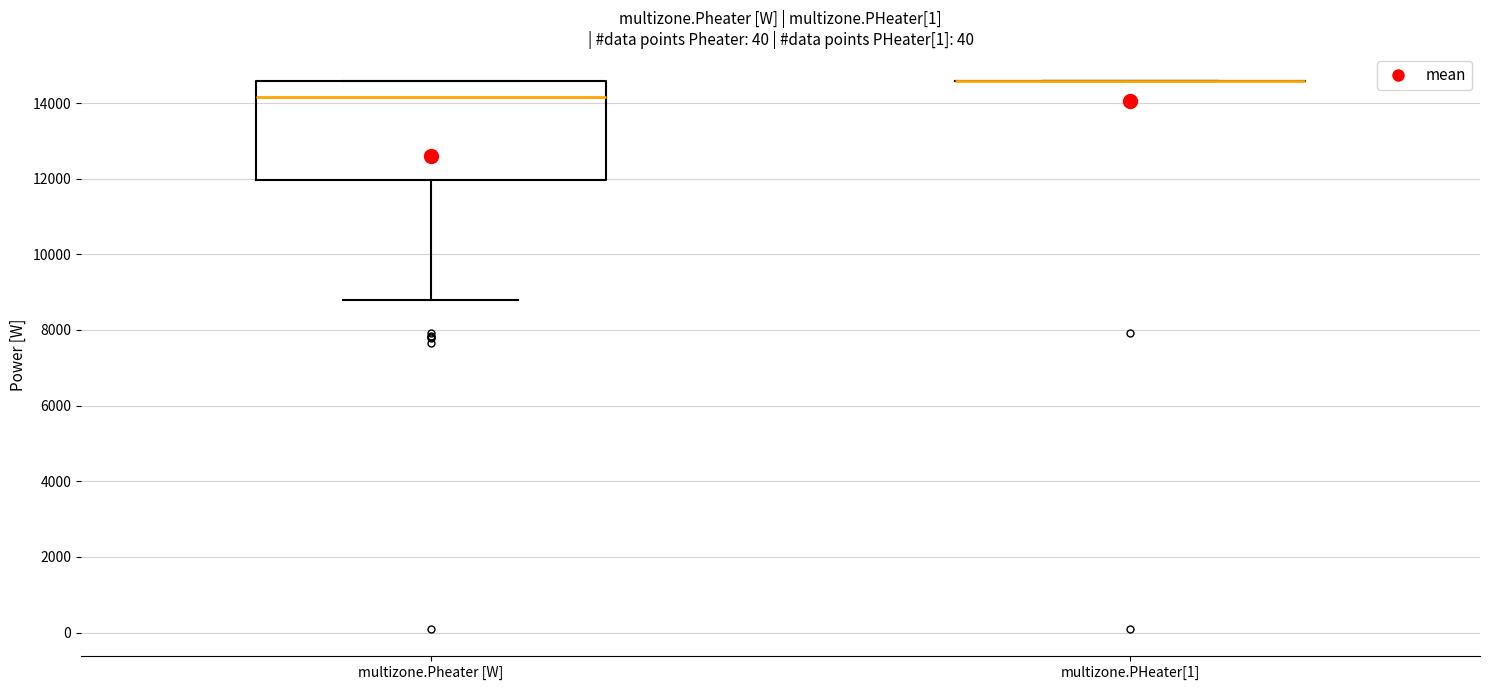

Comparing the boxes themselves (not the whiskers), which one is the tallest?

multizone.Pheater [W]